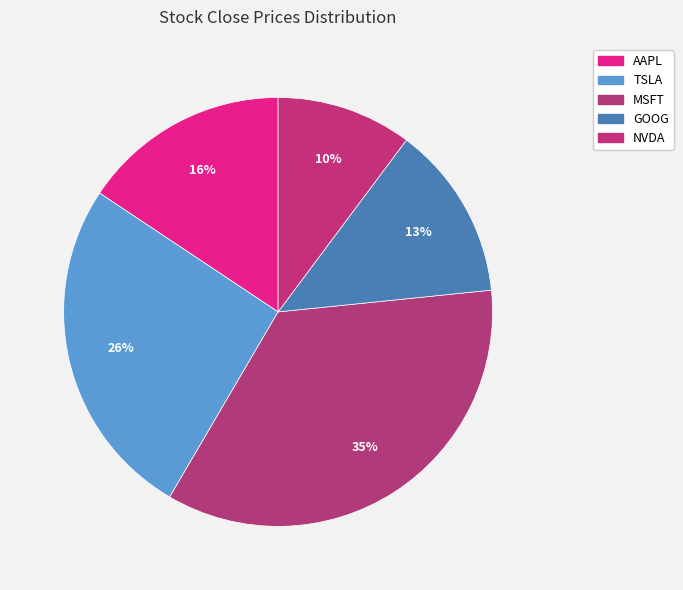

Which slice is the largest?

MSFT